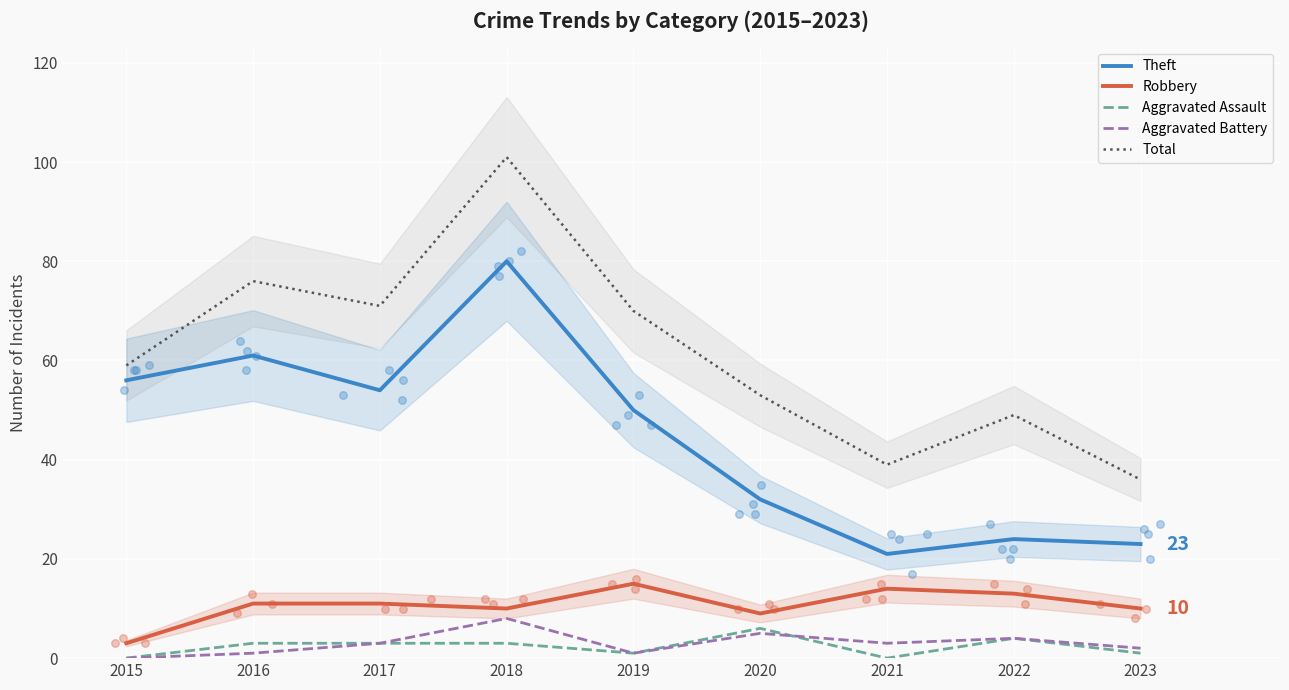

Which series contains the lowest Y value?

Aggravated Assault